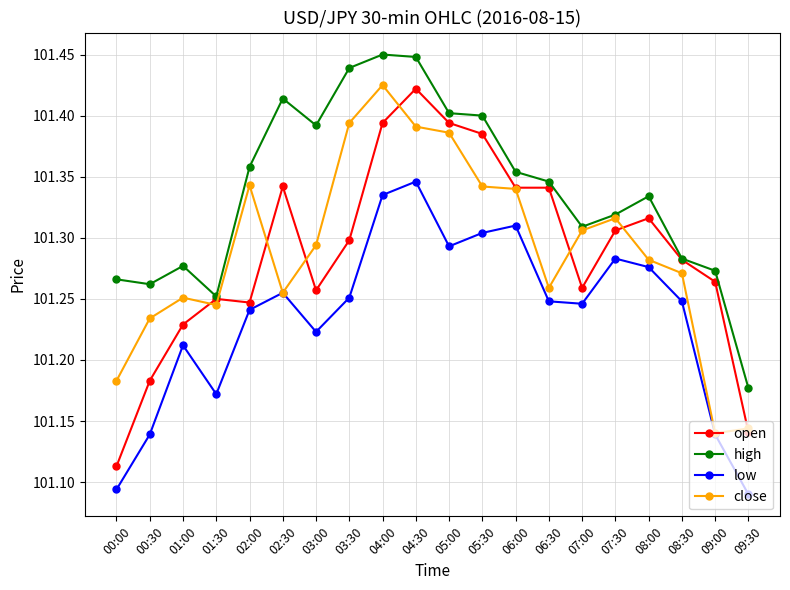

True or false: high has more than 1 interior local peaks.

True